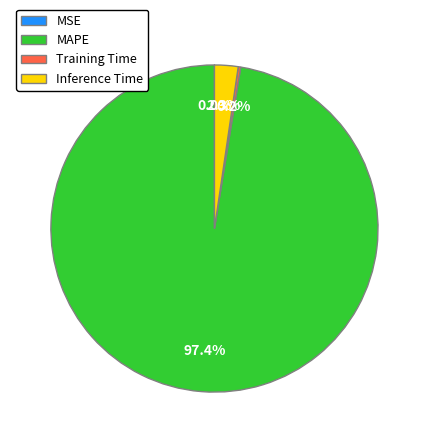

To the nearest percent, what is the average slice percentage?

25%